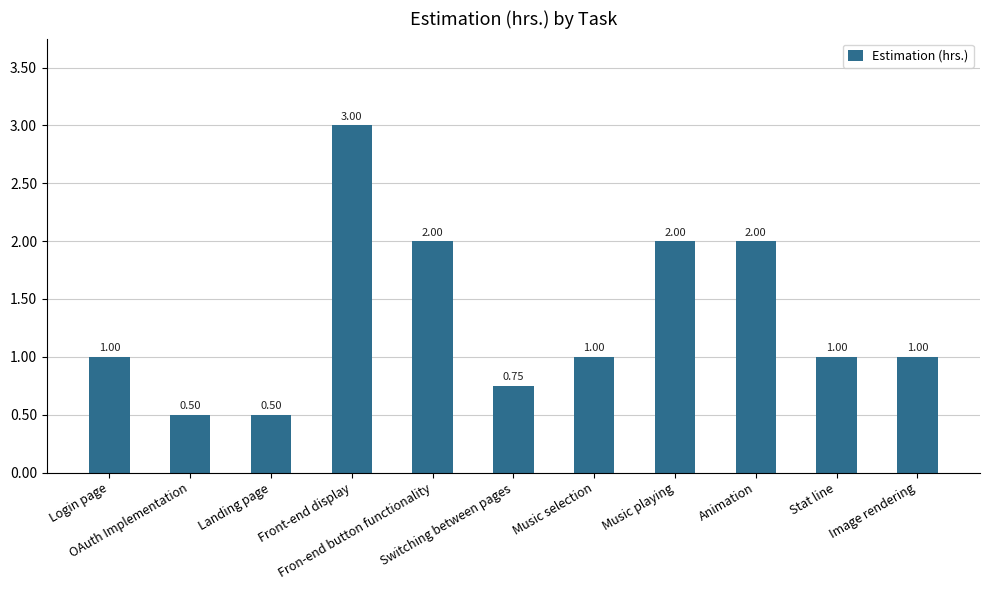

Is it true that the value at Login page is 1.5?

False